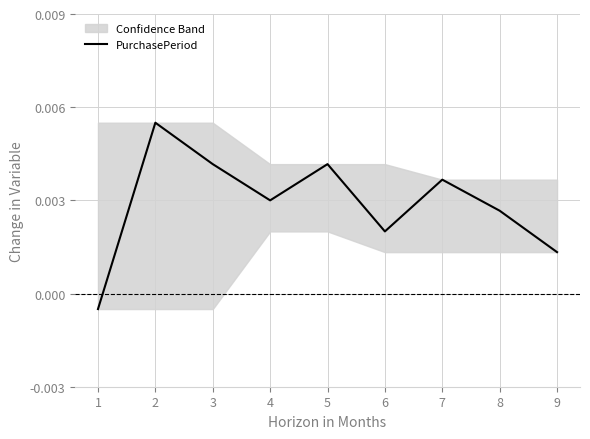

Where does the data first go above 0?

2